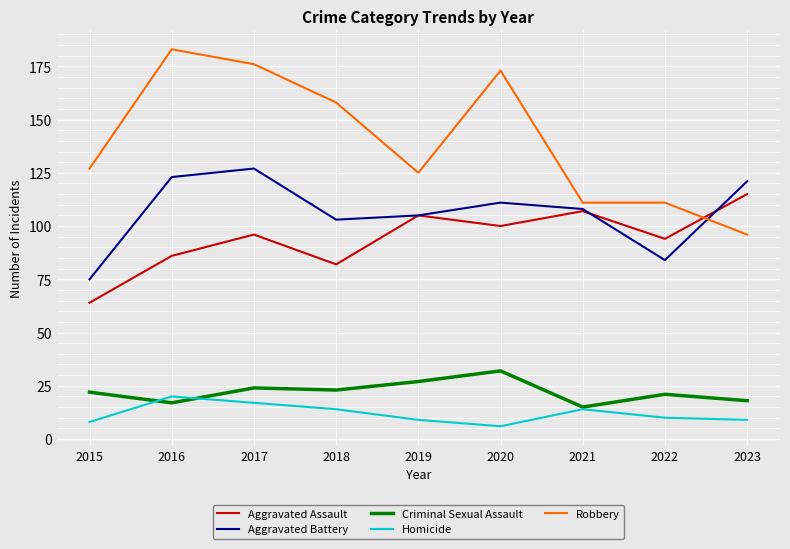

Between which two adjacent categories do Aggravated Assault and Robbery first intersect?

2022 and 2023